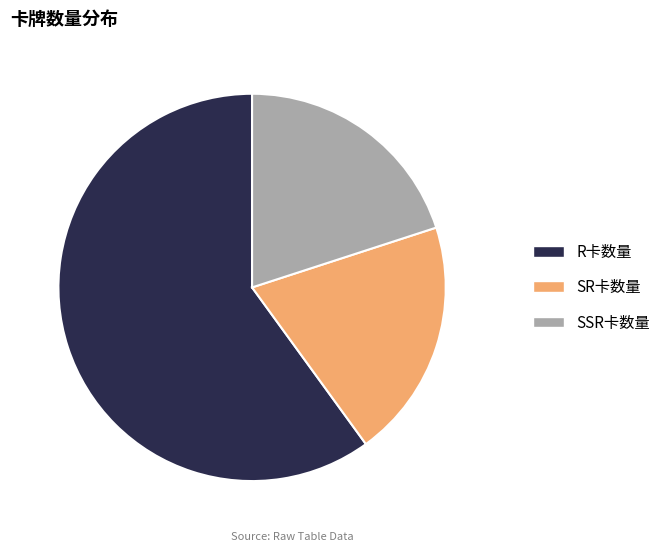

Between R卡数量 and SSR卡数量, which is larger?

R卡数量